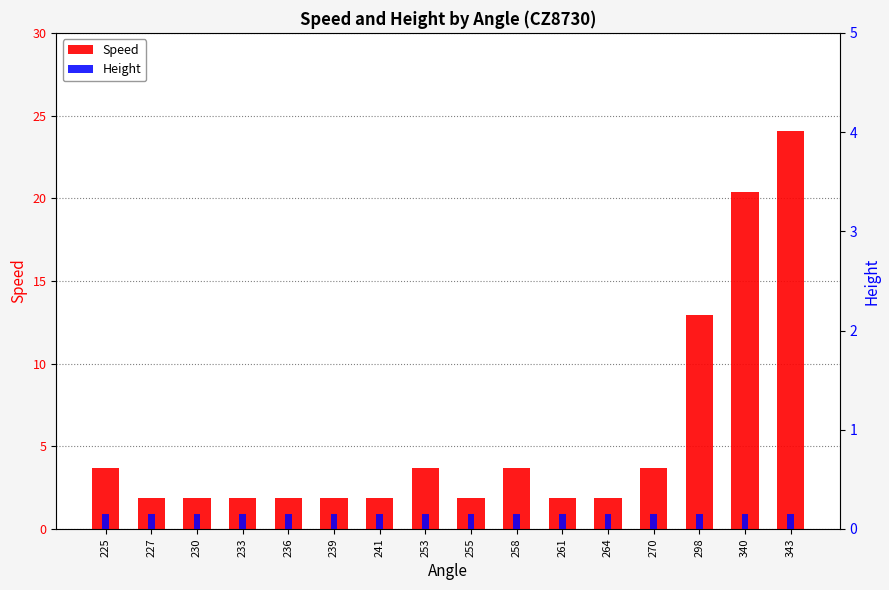

At which category is the sum across all series the highest?

343